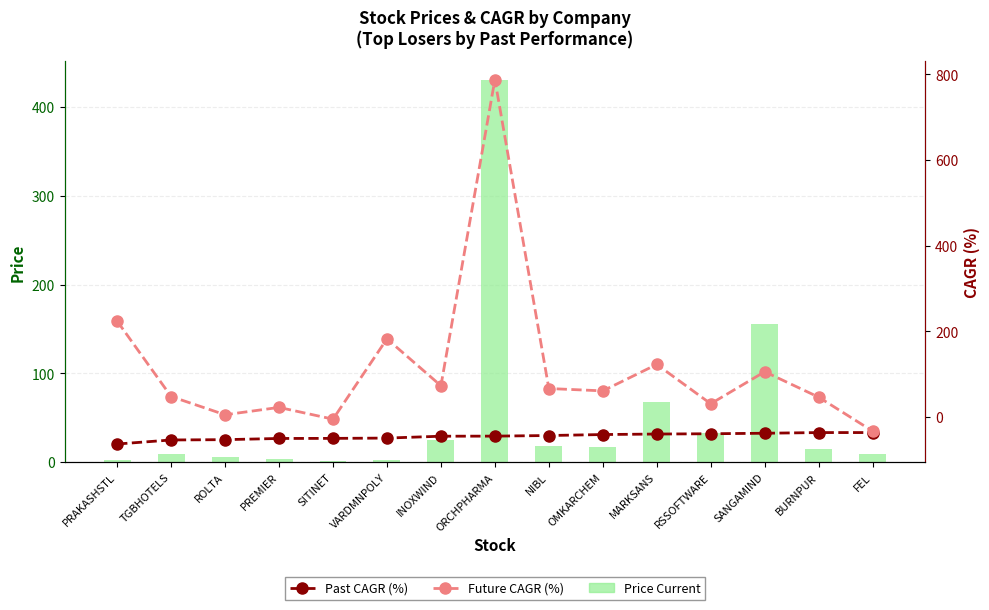

What is the sum of the Price Current values at PREMIER and INOXWIND?

28.5